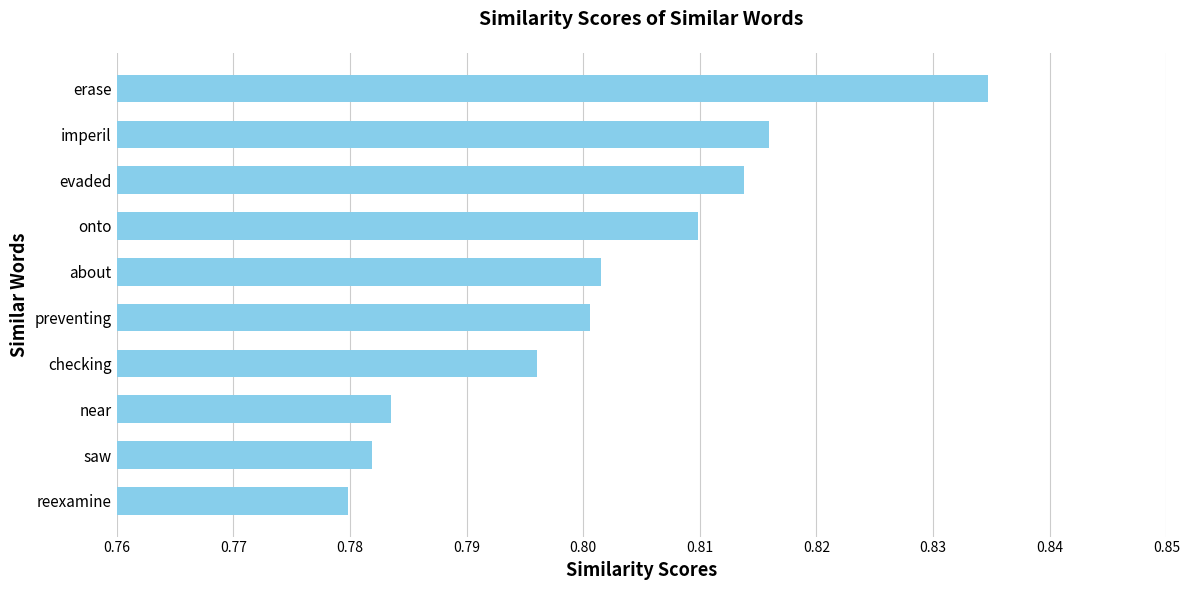

What is the sum of all values?

8.0